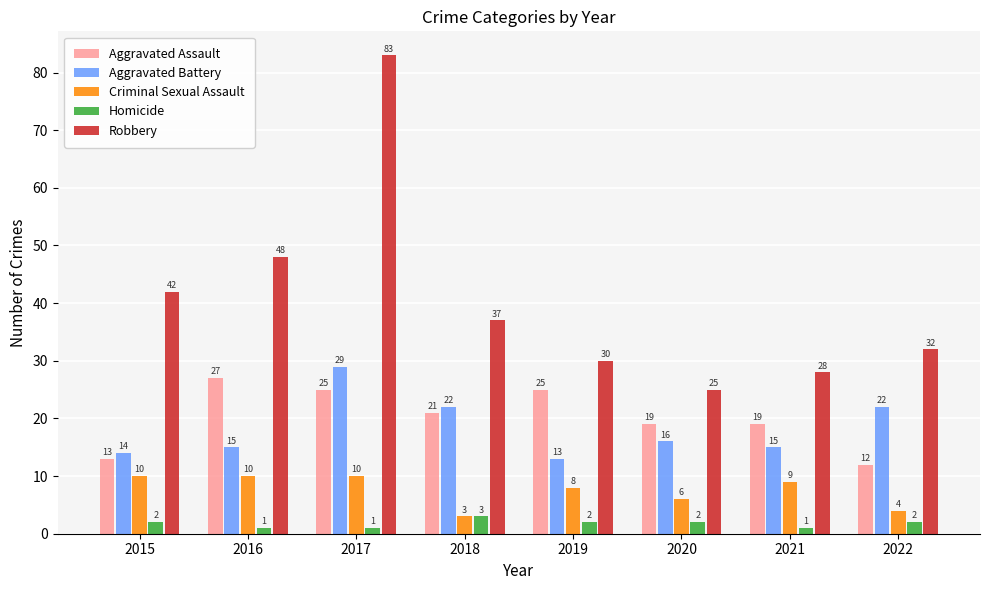

Reading left to right, extract all data points from this chart.

Aggravated Assault: 2015=13	2016=27	2017=25	2018=21	2019=25	2020=19	2021=19	2022=12
Aggravated Battery: 2015=14	2016=15	2017=29	2018=22	2019=13	2020=16	2021=15	2022=22
Criminal Sexual Assault: 2015=10	2016=10	2017=10	2018=3	2019=8	2020=6	2021=9	2022=4
Homicide: 2015=2	2016=1	2017=1	2018=3	2019=2	2020=2	2021=1	2022=2
Robbery: 2015=42	2016=48	2017=83	2018=37	2019=30	2020=25	2021=28	2022=32